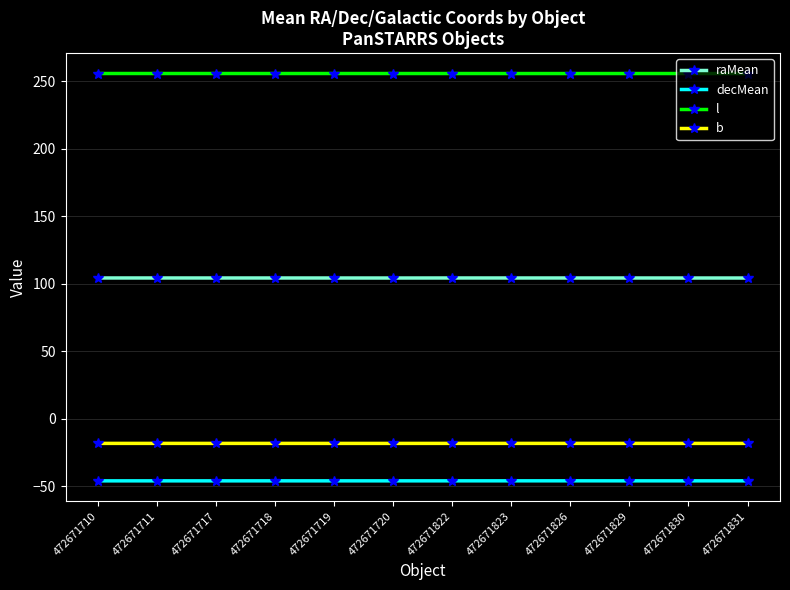

In decMean, how many points are lower than both neighbors (excluding endpoints)?

3